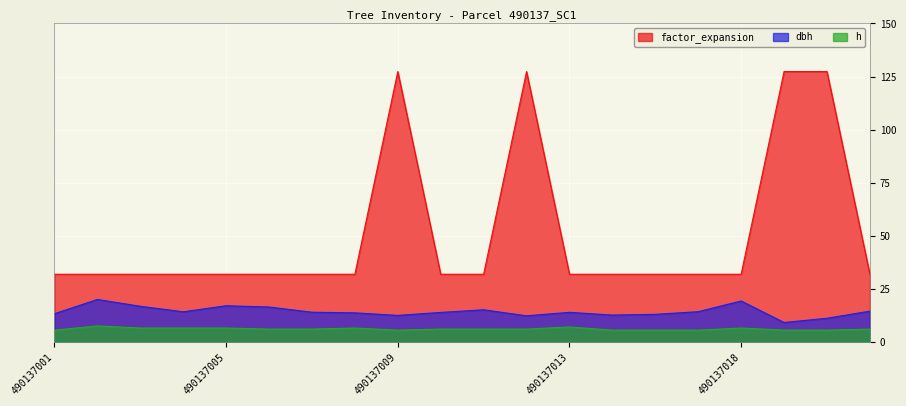

Where is the first local maximum for factor_expansion?

490137009